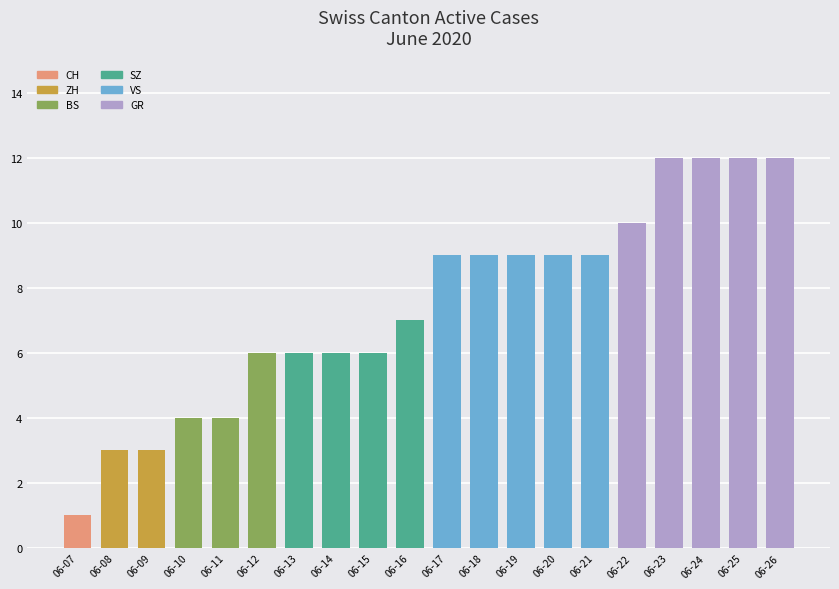

What is the difference between the second highest and minimum values?

11